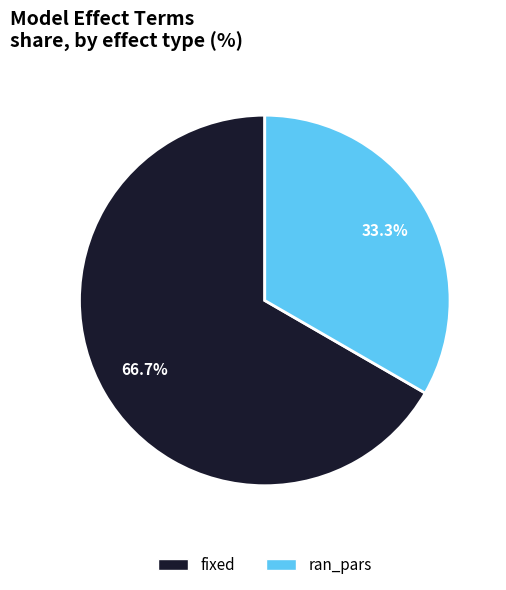

Rank the categories by value from lowest to highest.

ran_pars, fixed